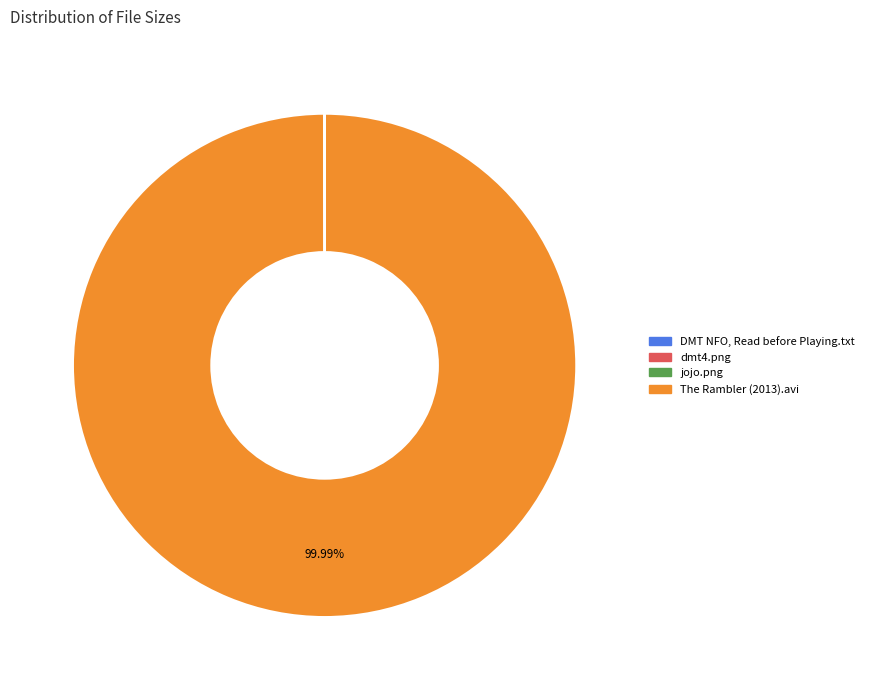

Is there any slice that represents more than half of the pie?

Yes